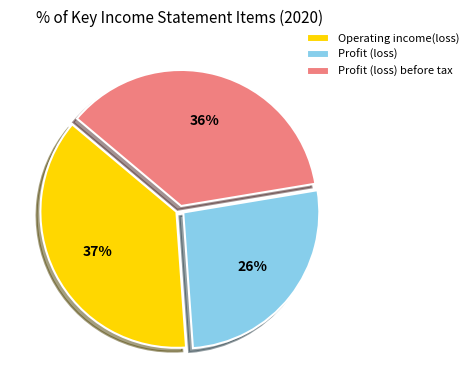

Rank the categories by value from highest to lowest.

Operating income(loss), Profit (loss) before tax, Profit (loss)